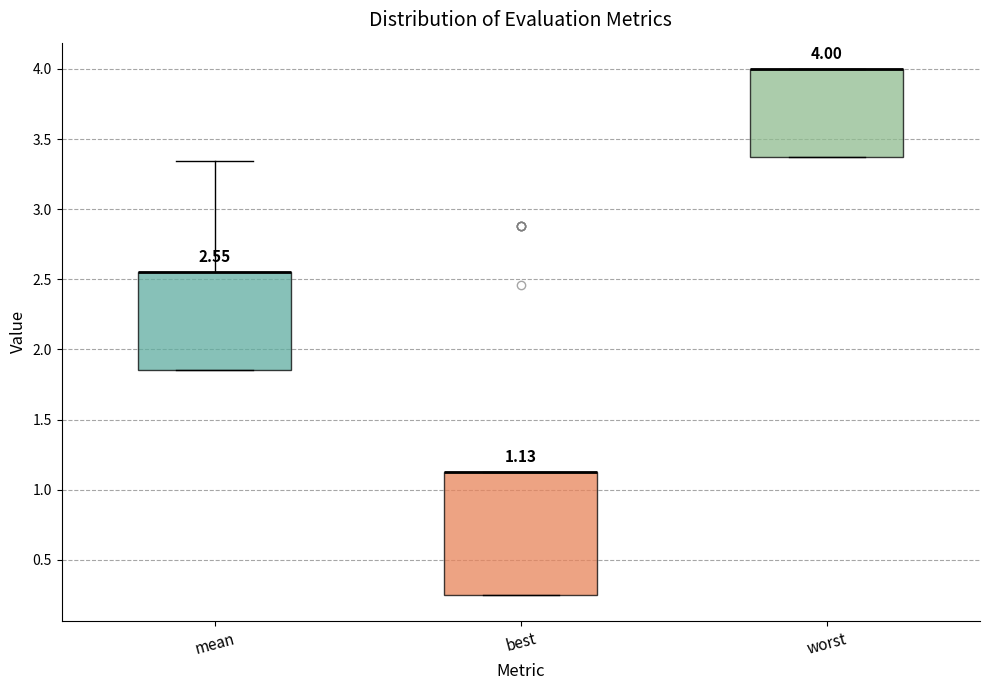

Comparing the boxes themselves (not the whiskers), which one is the tallest?

best